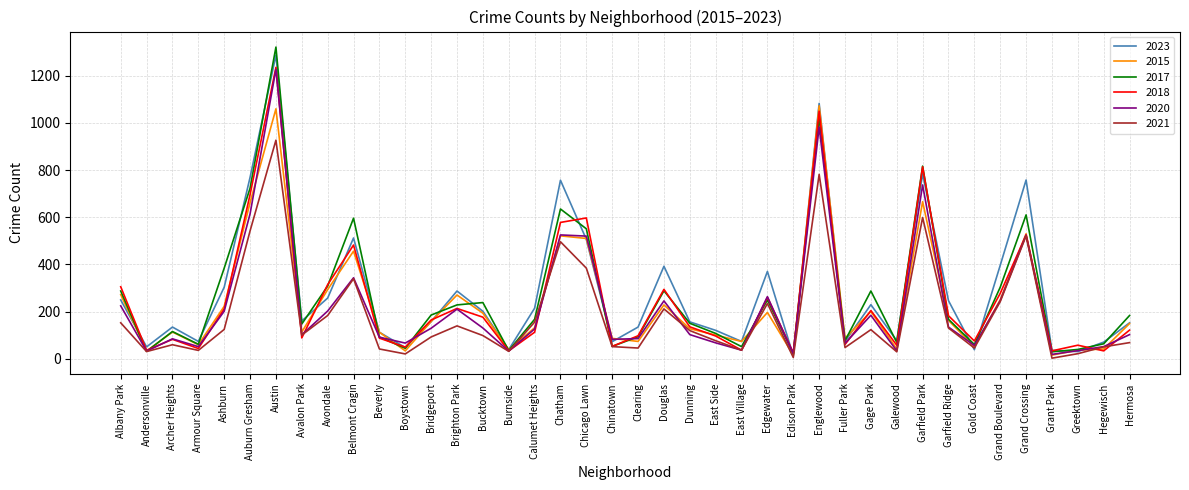

Which series has the widest spread of values?

2017